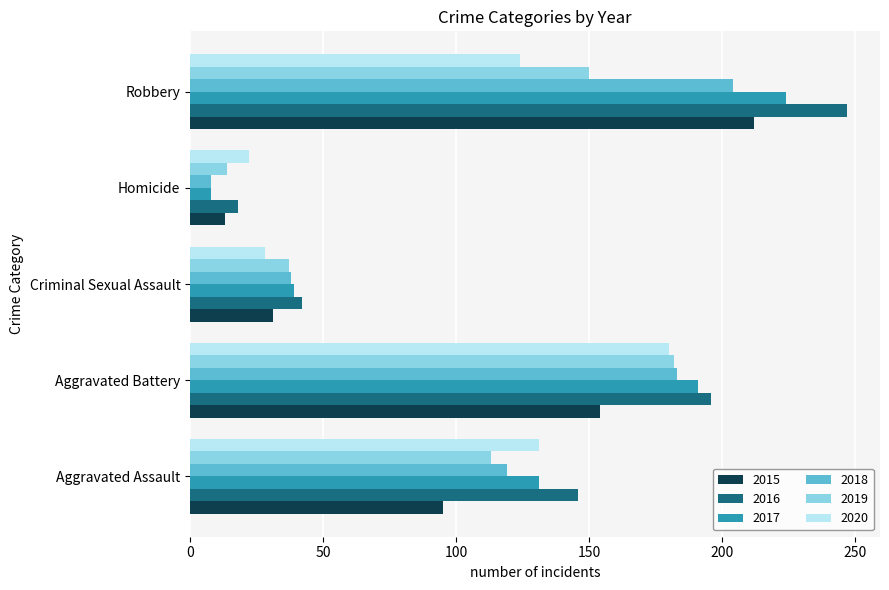

How many data points in 2017 are less than 131?

2